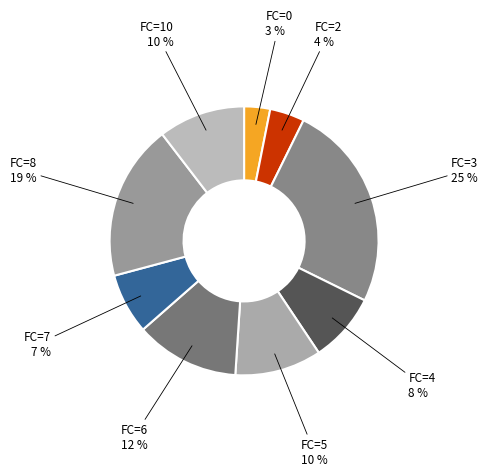

Which slice is the smallest?

FC=0